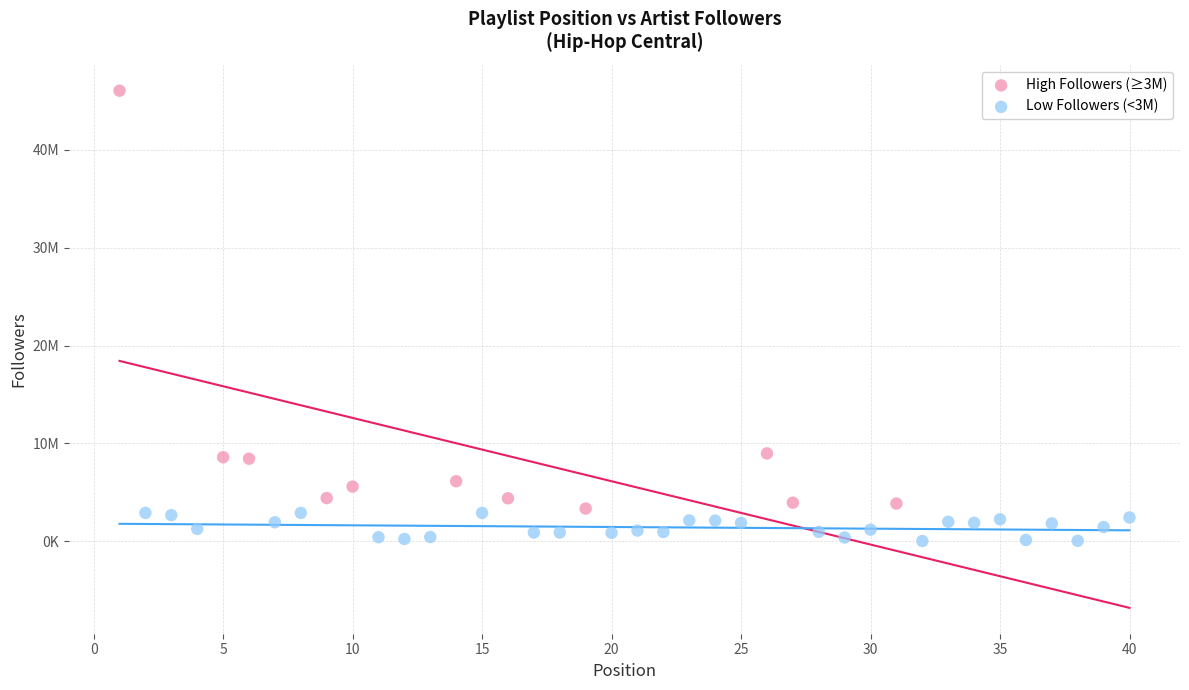

What are all the series names shown in the legend?

High Followers (≥3M), Low Followers (<3M)